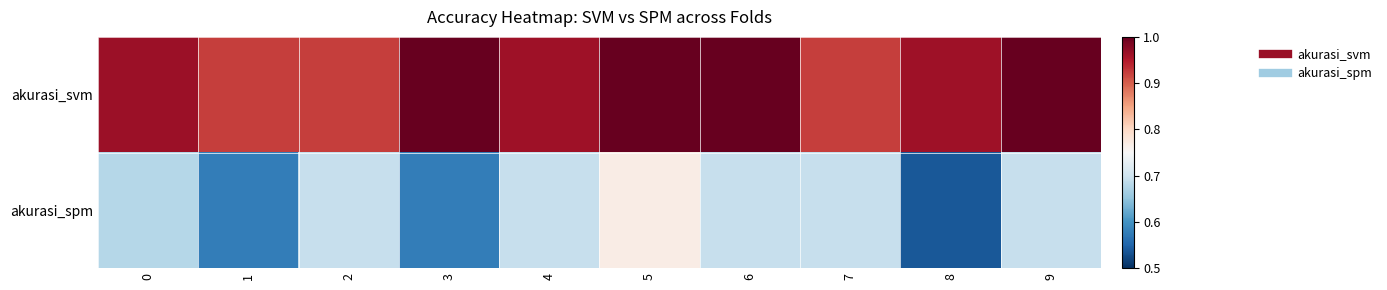

At 5, list the series in order from smallest to largest.

akurasi_spm, akurasi_svm